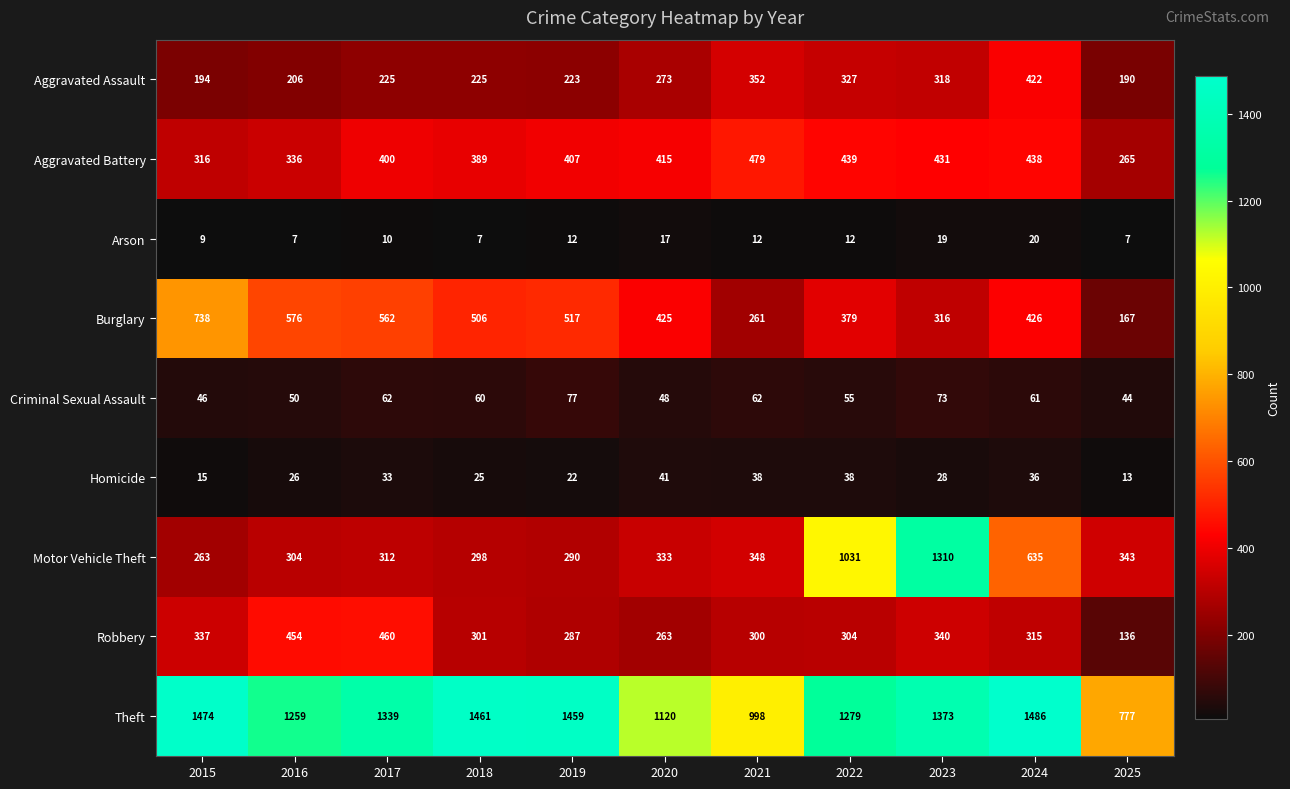

Is it true that Aggravated Battery equals 539 at 2015?

False